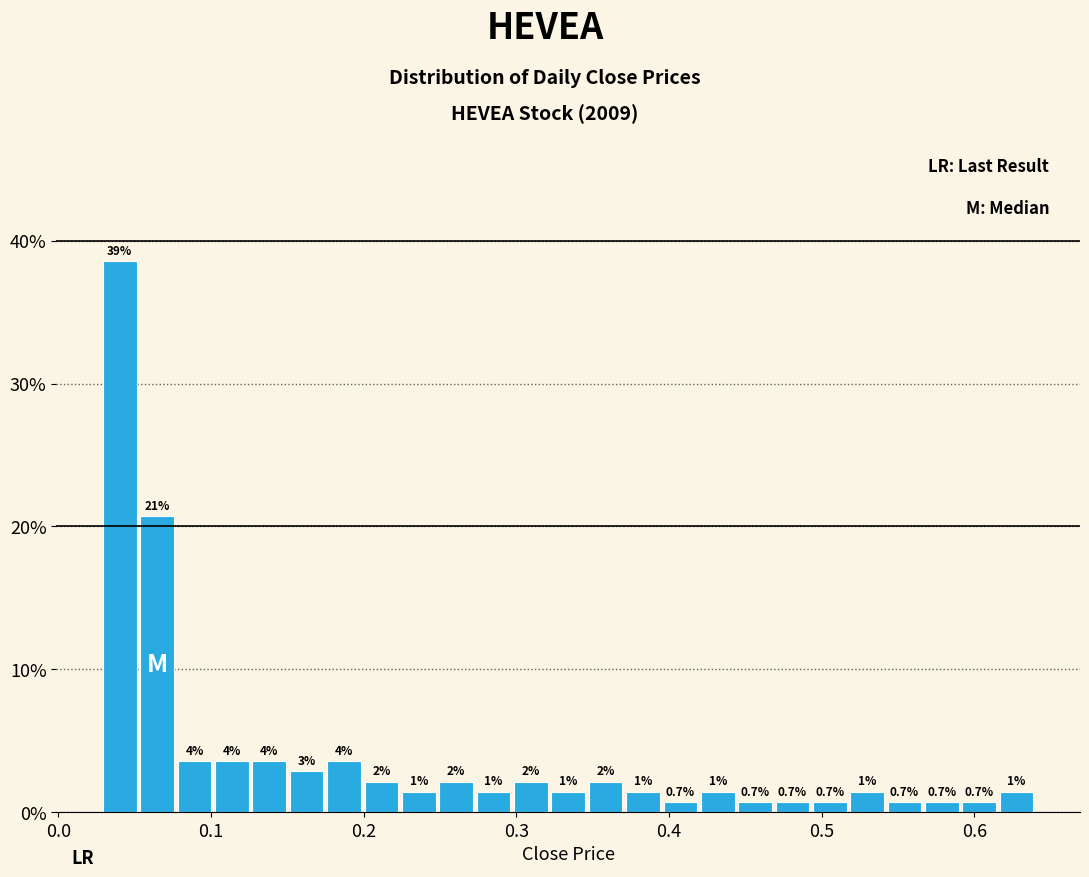

Read against the x-axis, roughly where is the centre of the tallest bar?

0.04